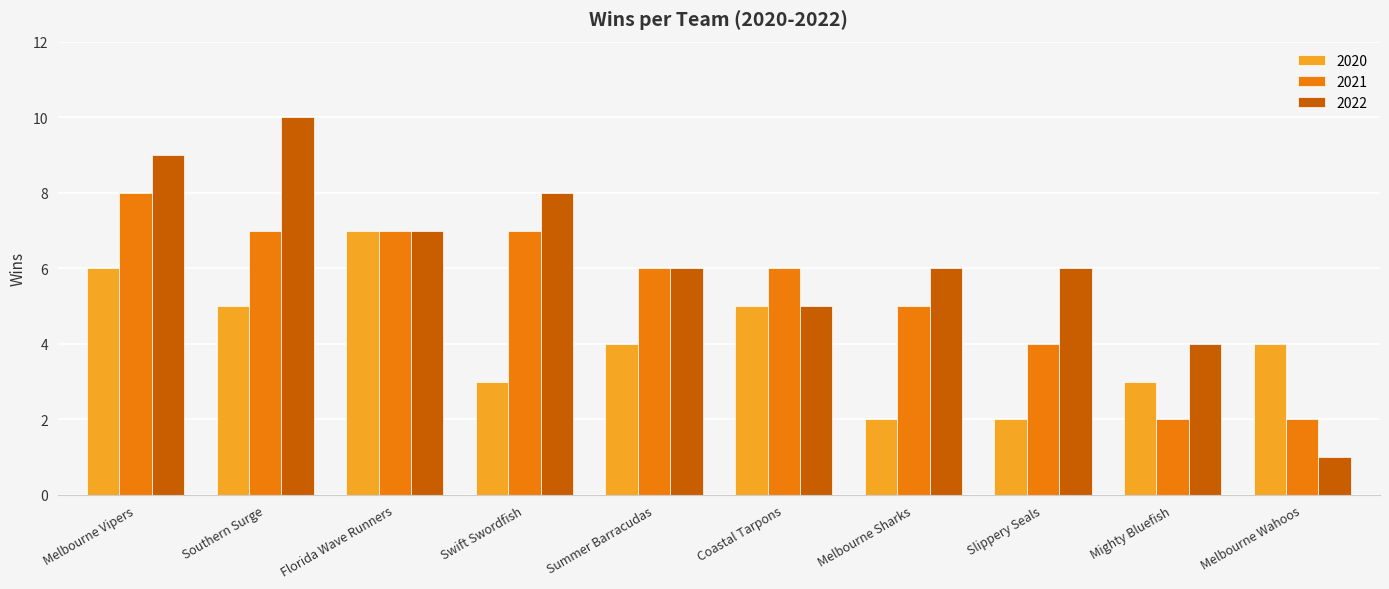

At Melbourne Wahoos, list the series in order from smallest to largest.

2022, 2021, 2020